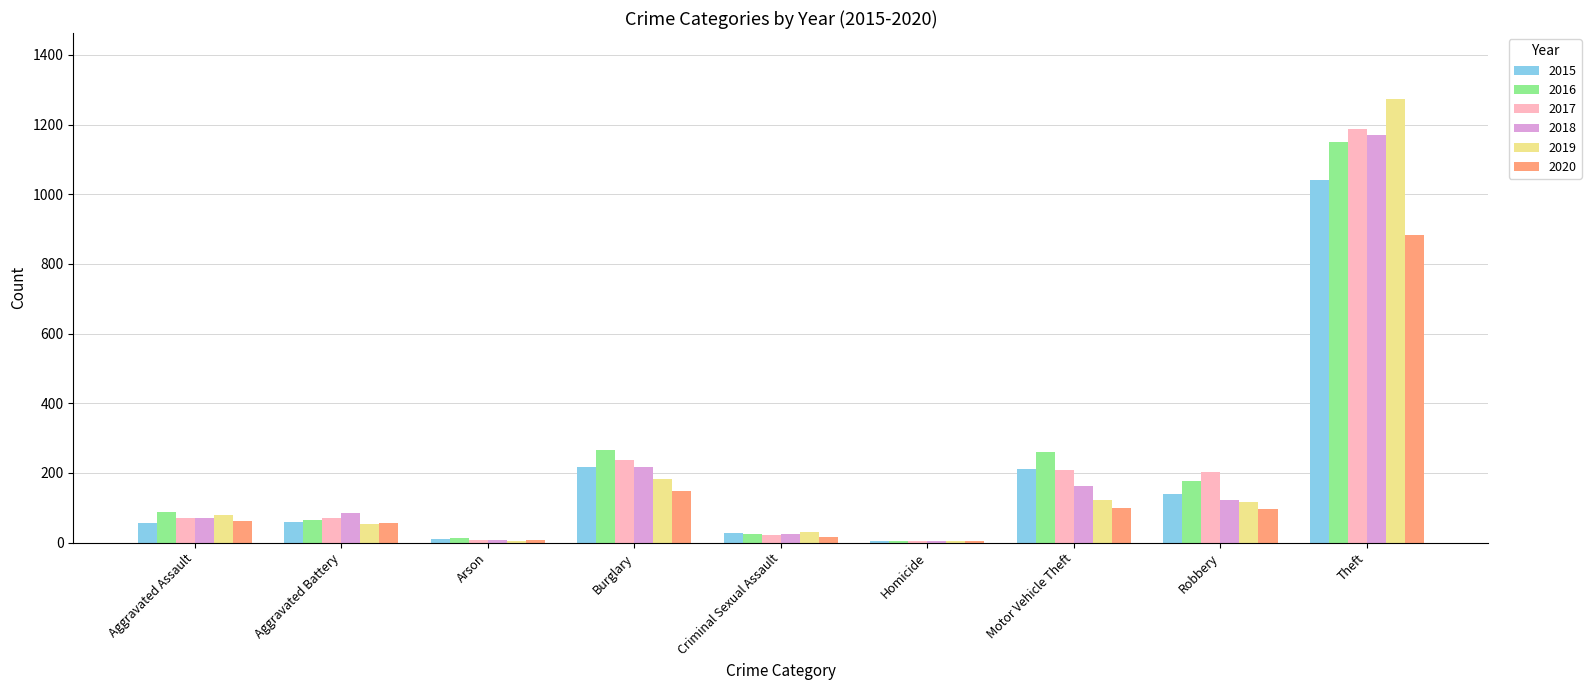

What is the total value across all series at Motor Vehicle Theft?

1064